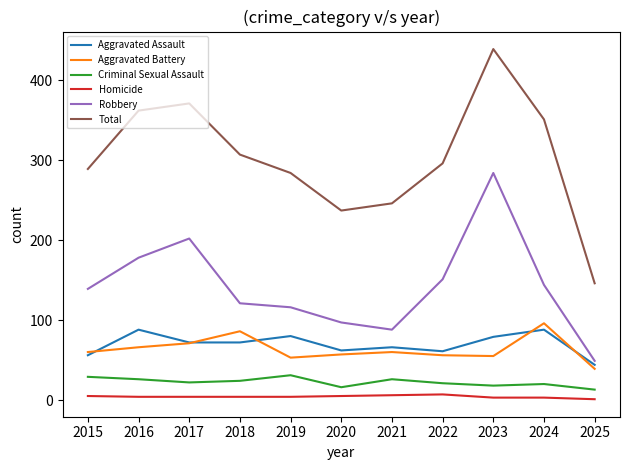

How many lines are shown in the chart?

6